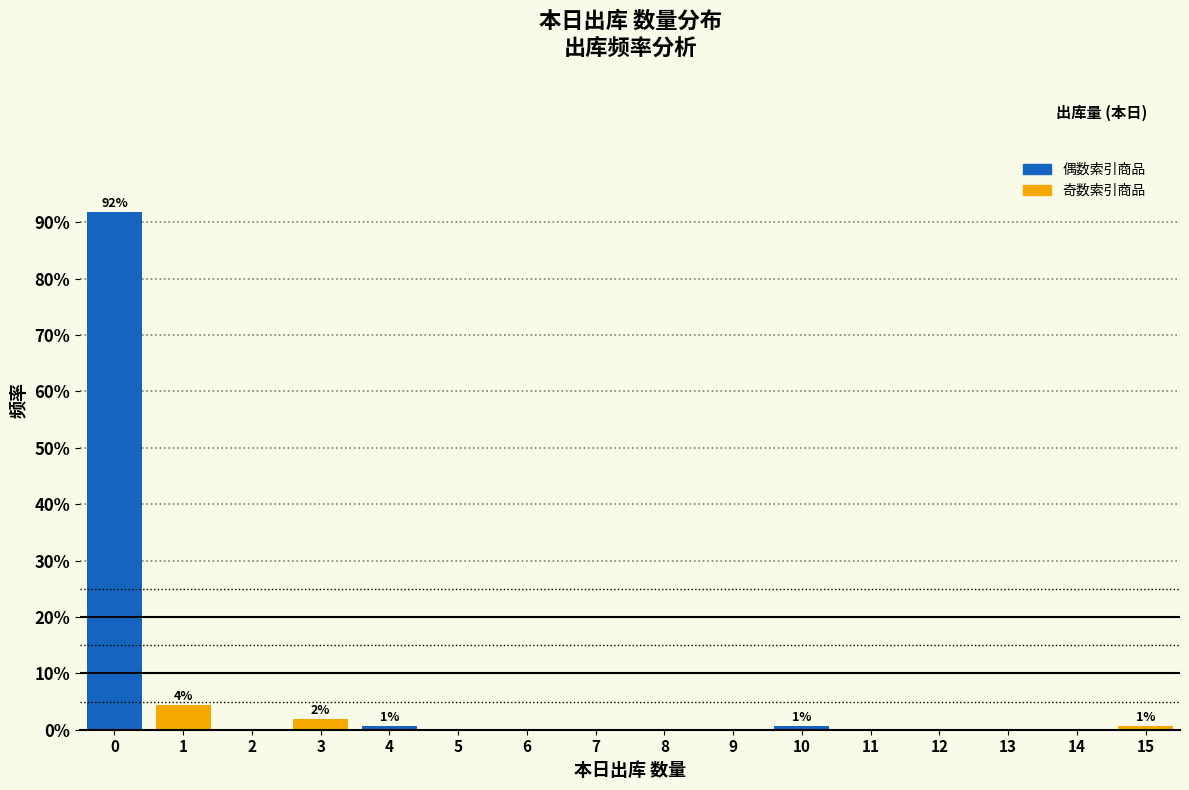

Over which range of the x-axis is the bar tallest?

-0.5 to 0.5